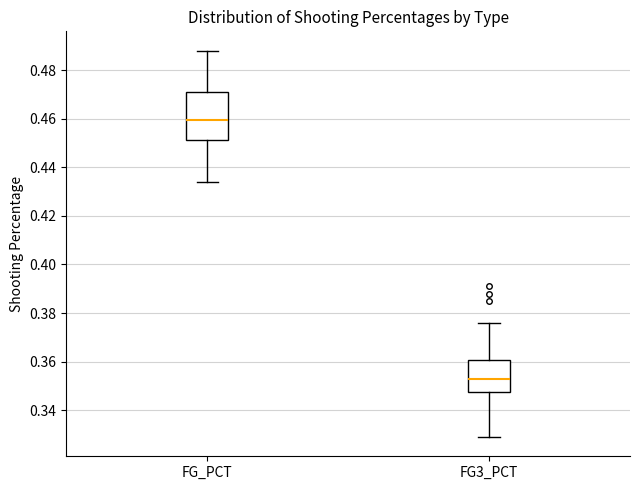

Which box's median line is the highest?

FG_PCT